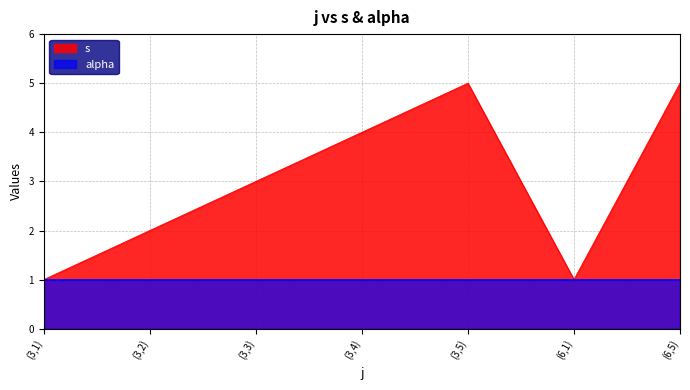

What is the change in value from (3,3) to (6,1)?

-2